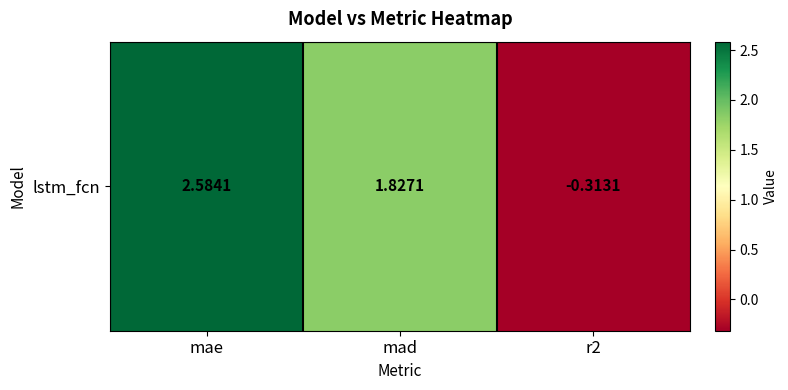

How many negative values are there?

1